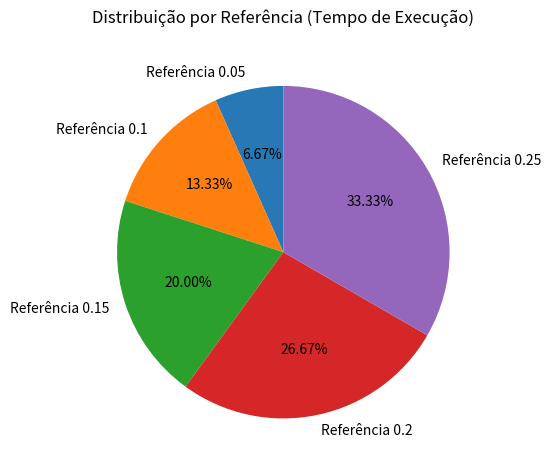

Combined, do Referência 0.1 and Referência 0.25 account for over 50%?

No